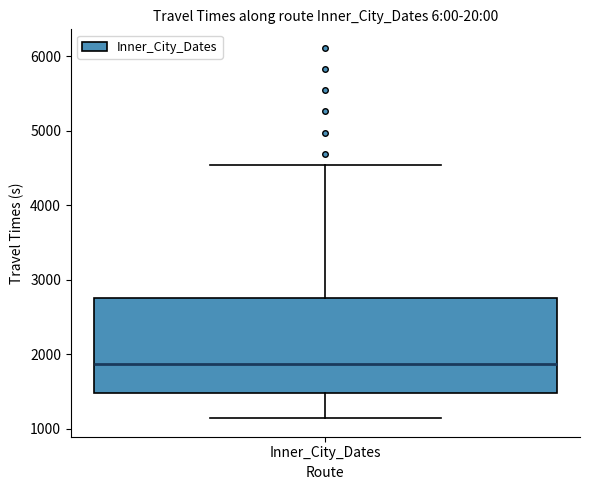

Read this box plot against the y-axis: the position of the median line, the range covered by the box, and the ends of both whiskers. The values are not printed on the chart, so give them approximately, as read against the axis.

median 1900, box 1500 to 2800, whiskers 1100 to 4500